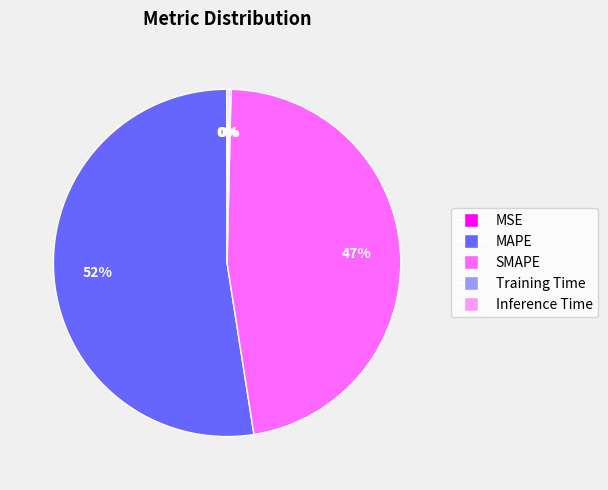

The SMAPE slice represents 59% of the pie. True or false?

False